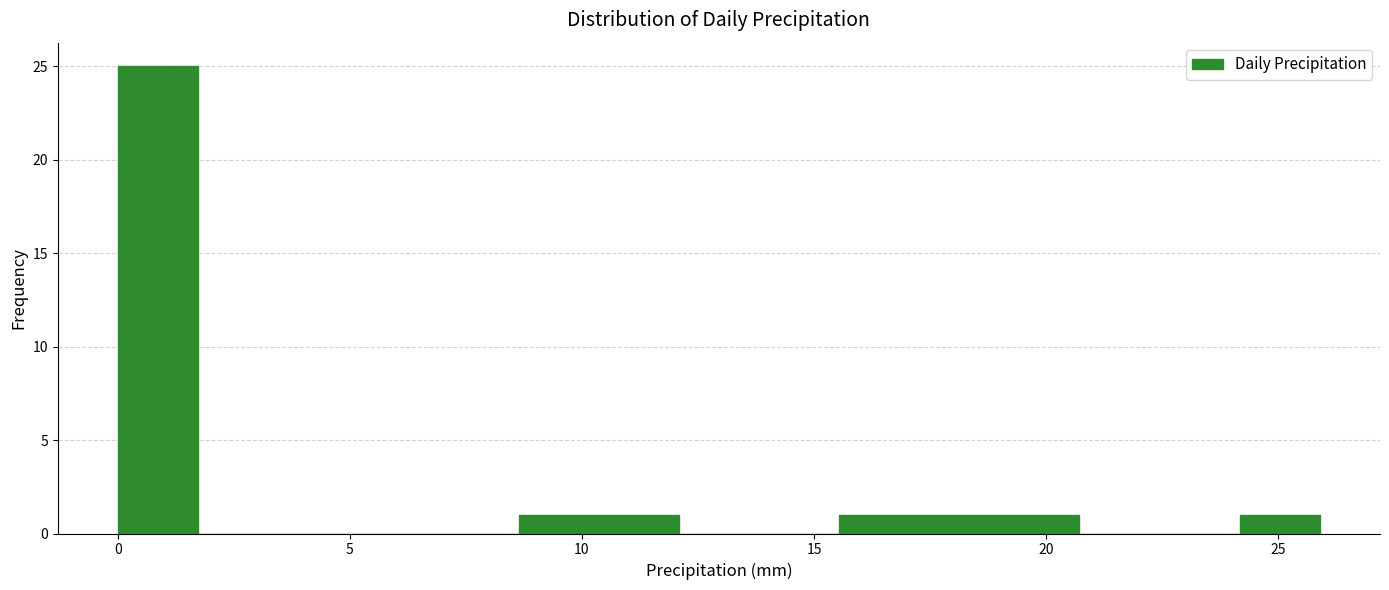

Around what value on the x-axis is the tallest bar? Give the approximate position of its centre, as read against the axis.

1.0